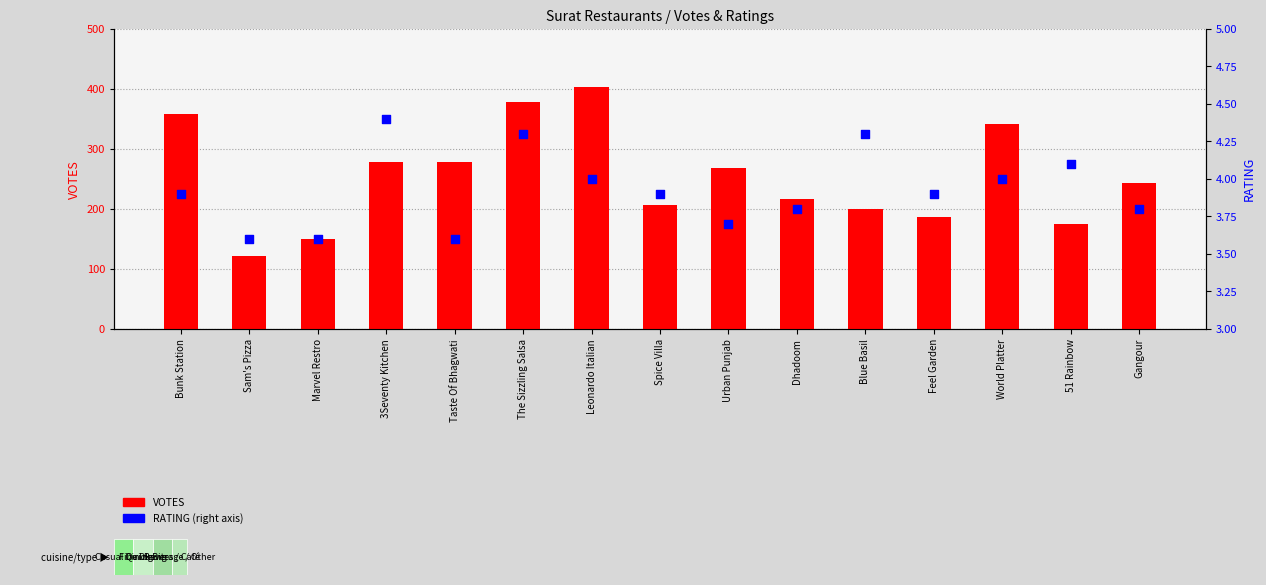

At how many categories does at least one series exceed 152?

13